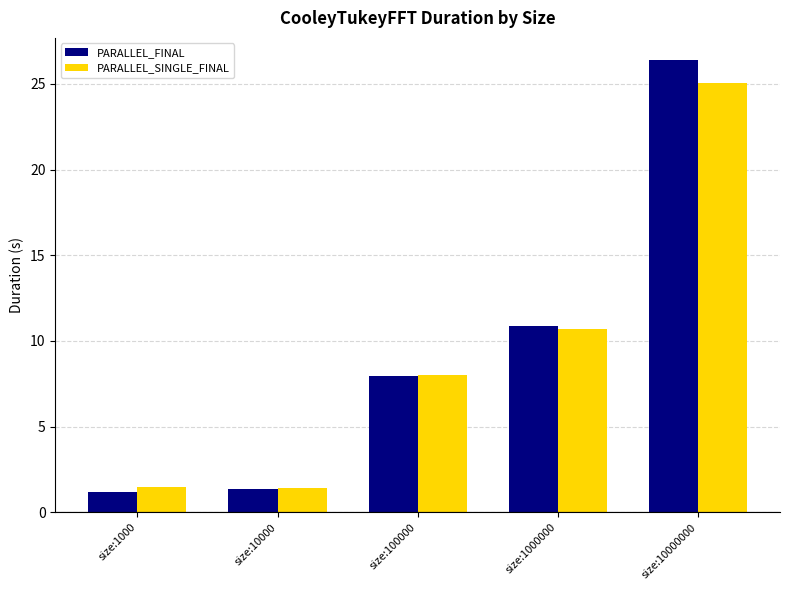

What is the value of the PARALLEL_FINAL bar at the 2nd from the left?

1.3